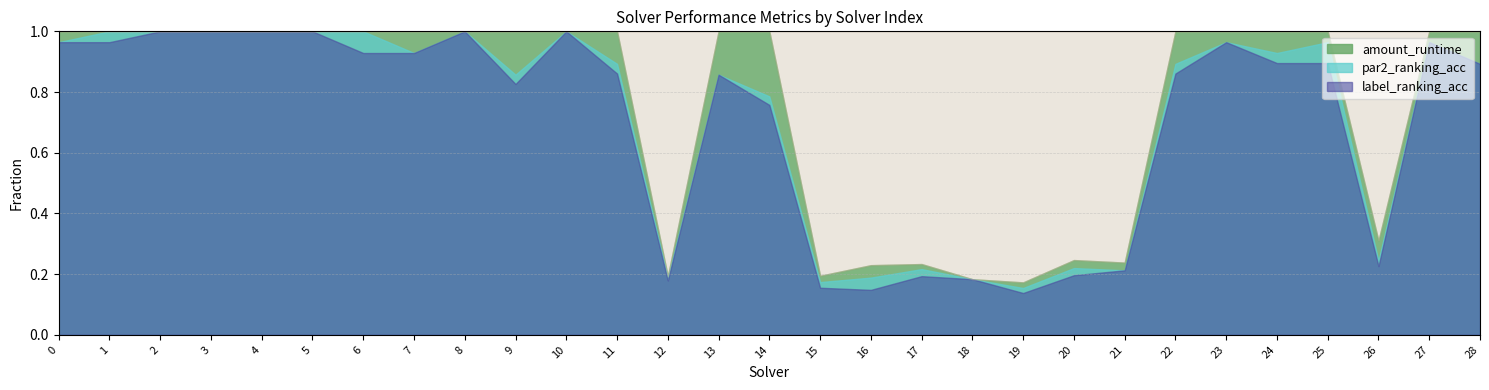

Between 6 and 1, which is larger?

6